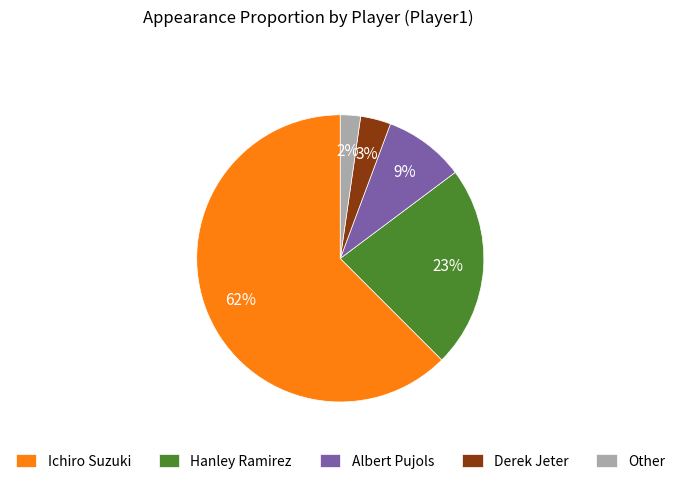

Is the sum of Ichiro Suzuki and Derek Jeter greater than half?

Yes